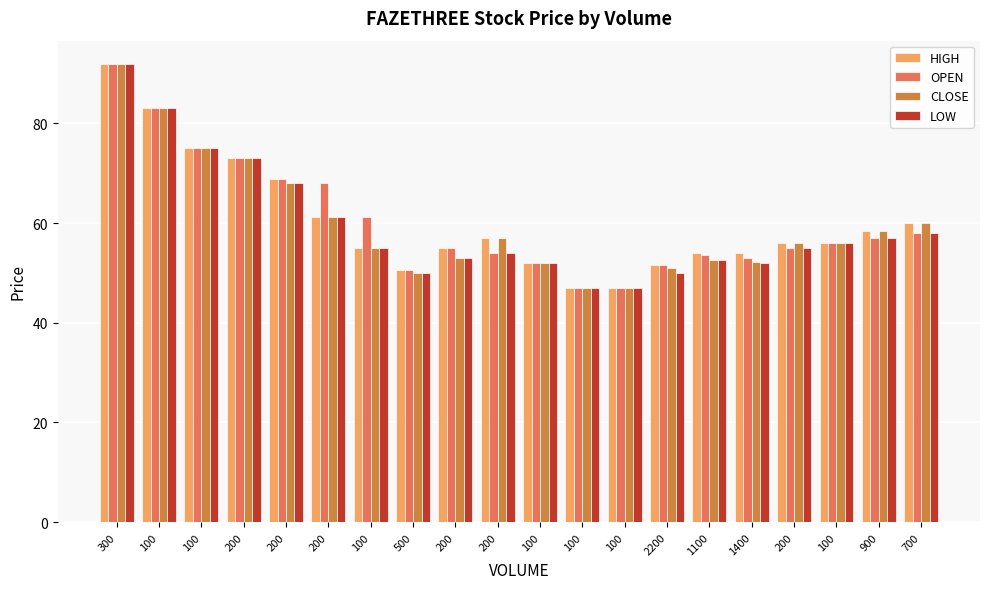

How many bars are there in each group?

4